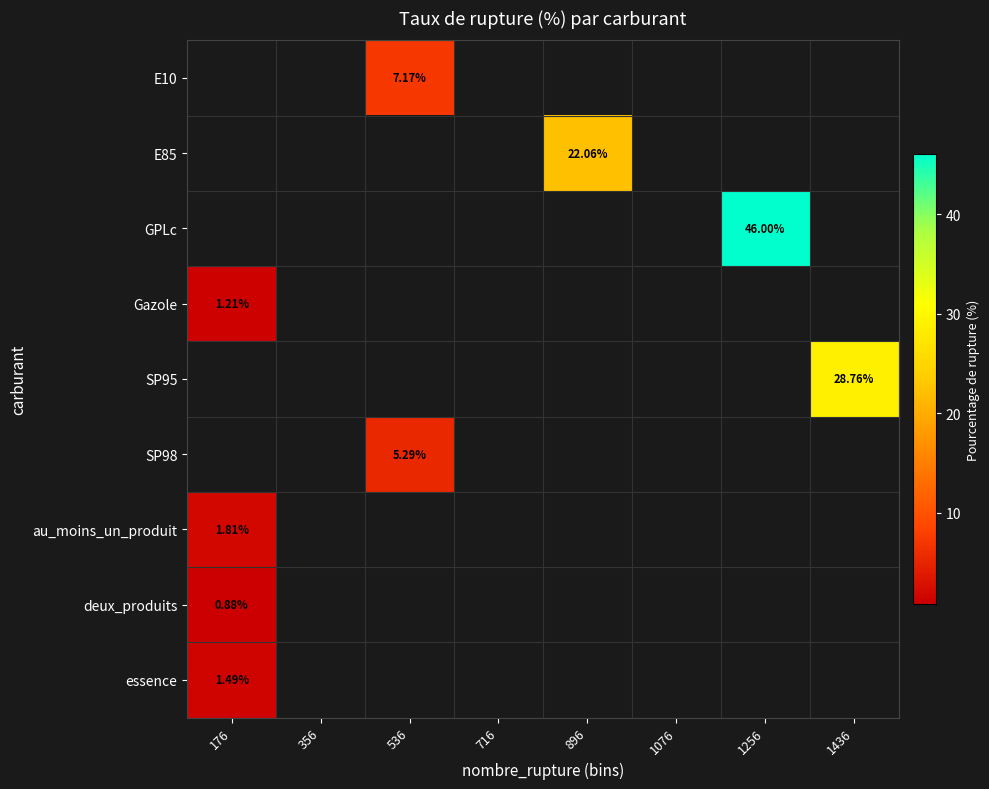

How many data points does each series have?

8